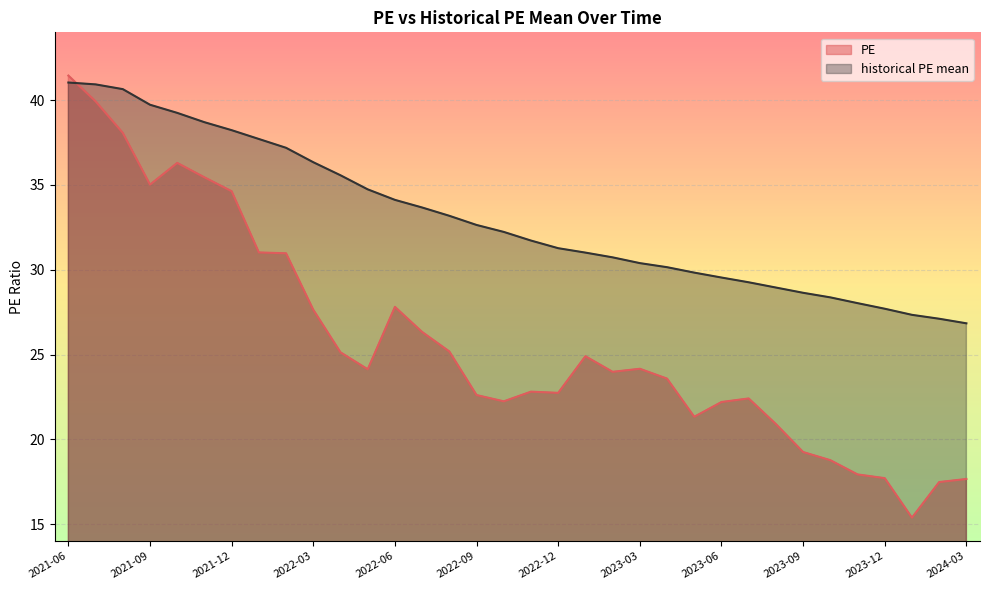

Which category has the lowest value in the PE series?

2024-01